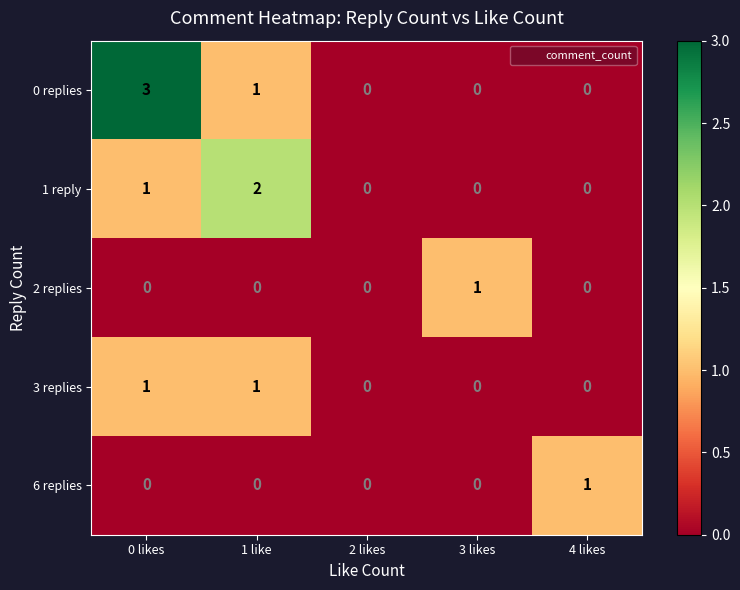

The value of 3 replies at 0 likes is 1. True or false?

True